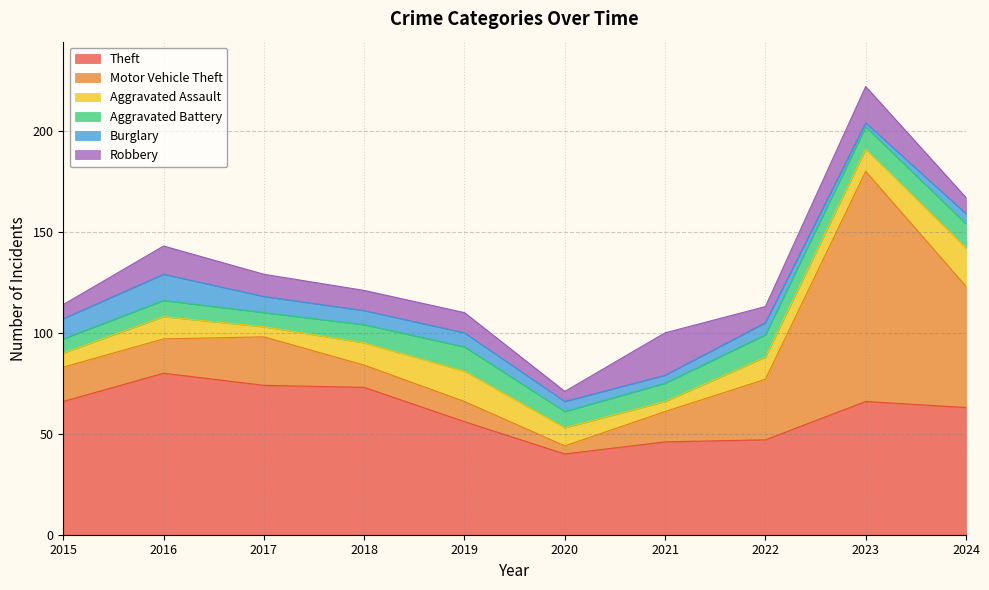

True or false: Robbery has more than 0 points higher than both neighbors.

True